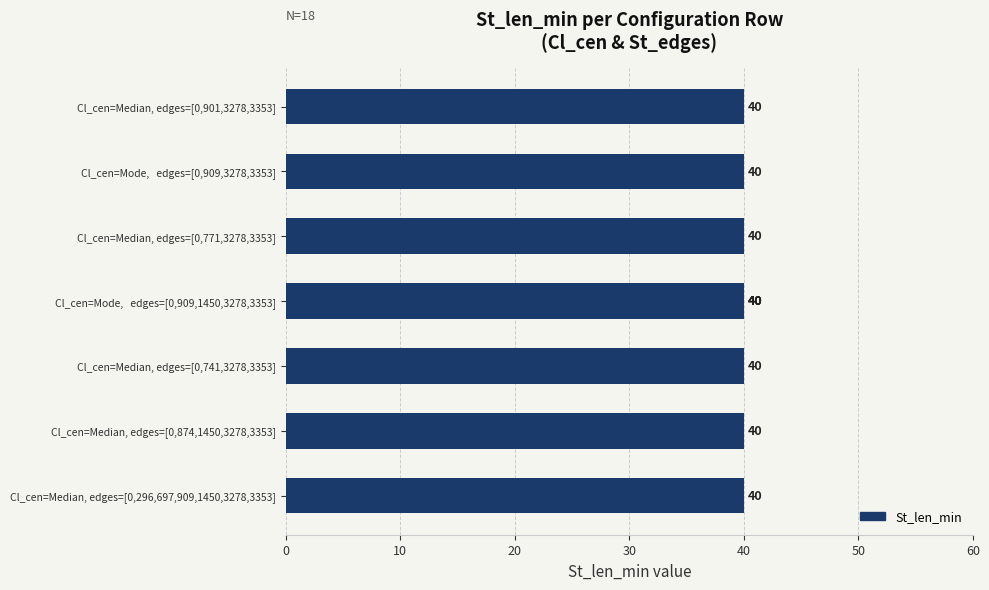

Which series has the widest spread of values?

St_len_min